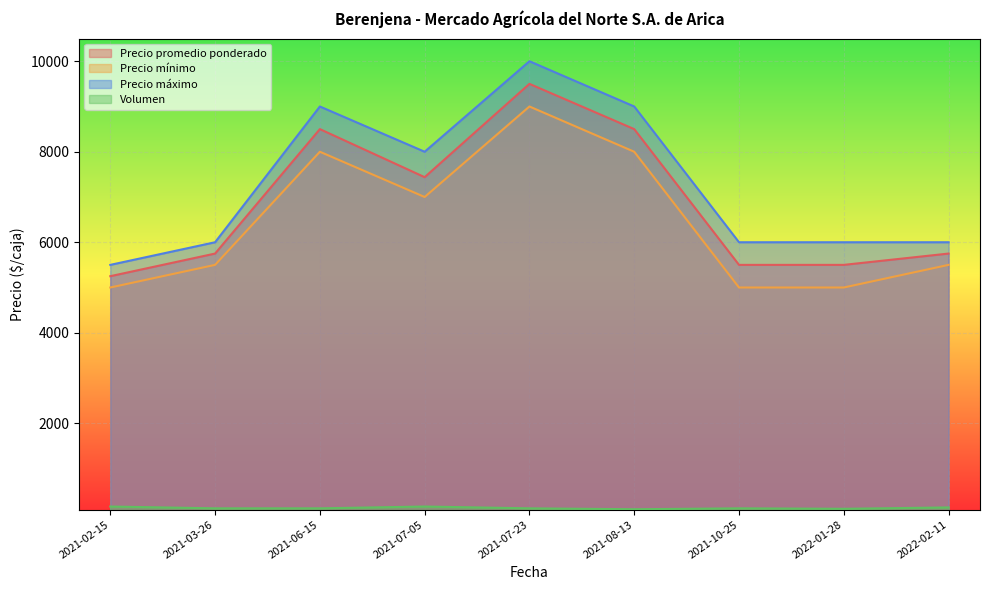

At 2021-07-05, list the series in order from smallest to largest.

Volumen, Precio mínimo, Precio promedio ponderado, Precio máximo